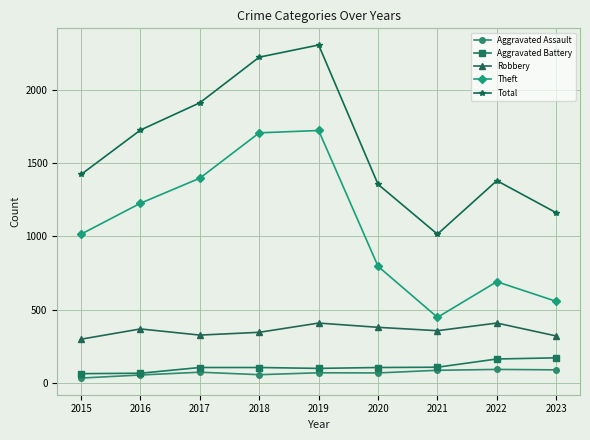

What is the value of the Total point at the 6th from the left?

1354